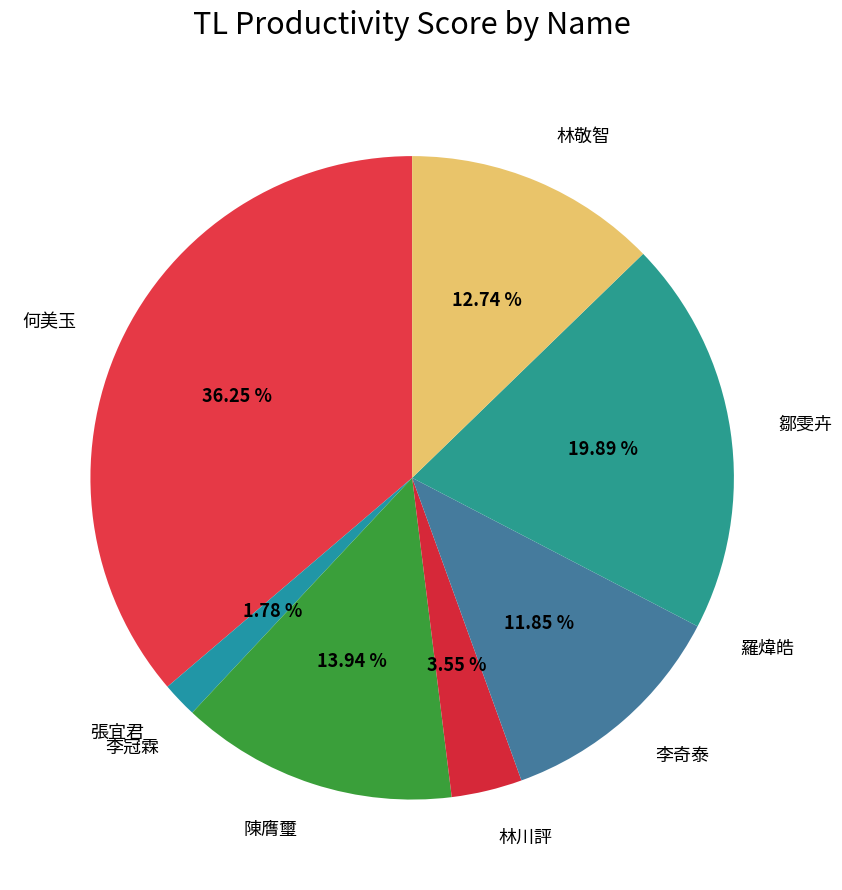

Is 鄒雯卉 the majority of the pie?

No